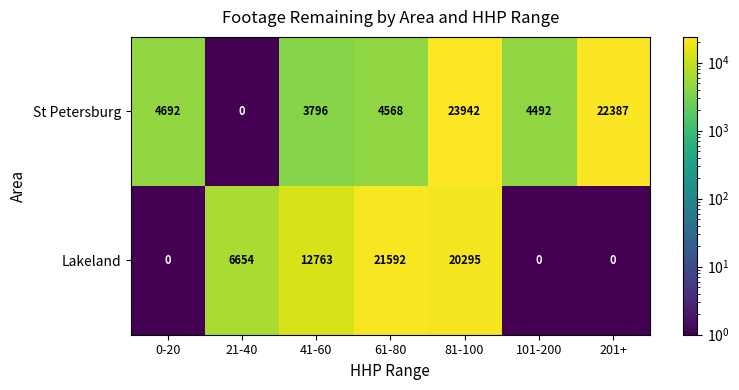

Which series has the largest total across all categories?

St Petersburg